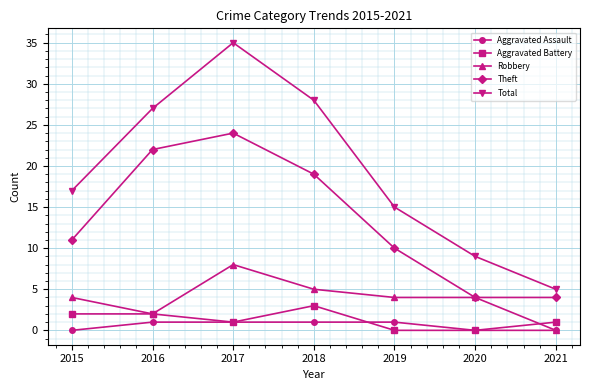

True or false: Robbery and Aggravated Battery cross at least once.

True